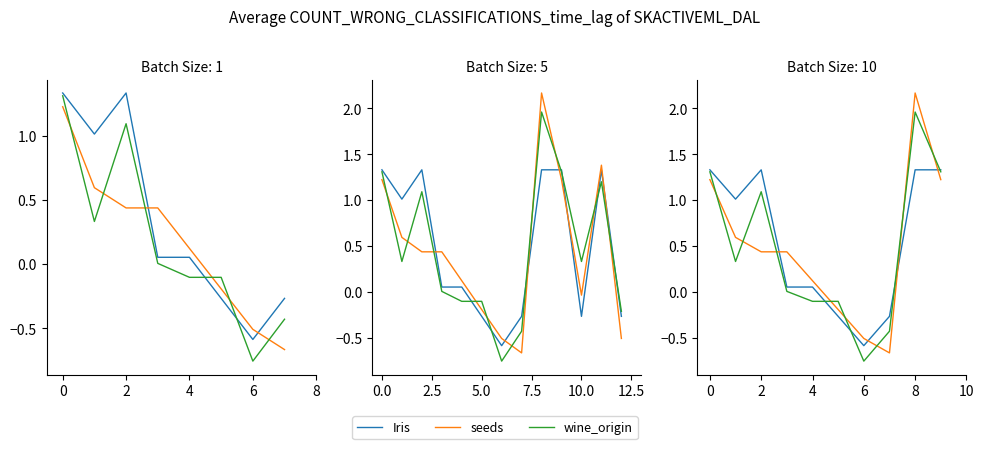

What is the sum of all Iris values?

5.3